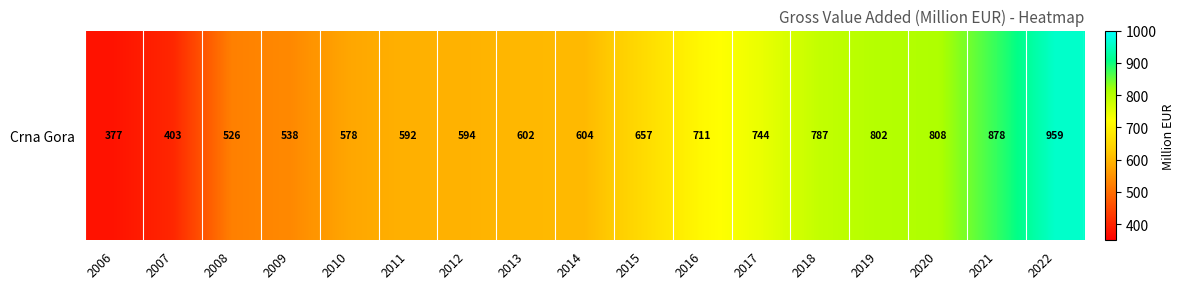

The chart shows a value of 787.3 at 2018. True or false?

True